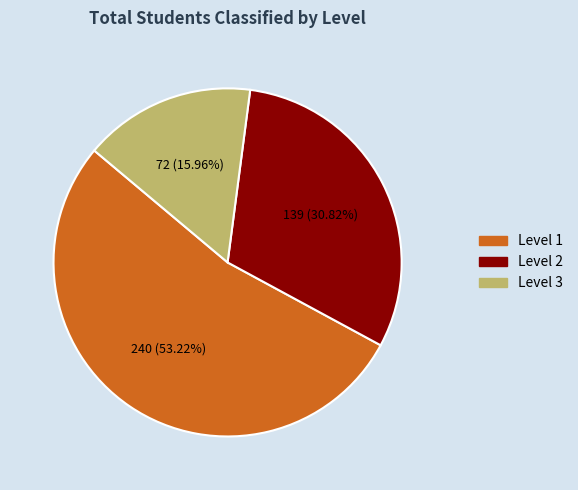

Is there any slice that represents more than half of the pie?

Yes